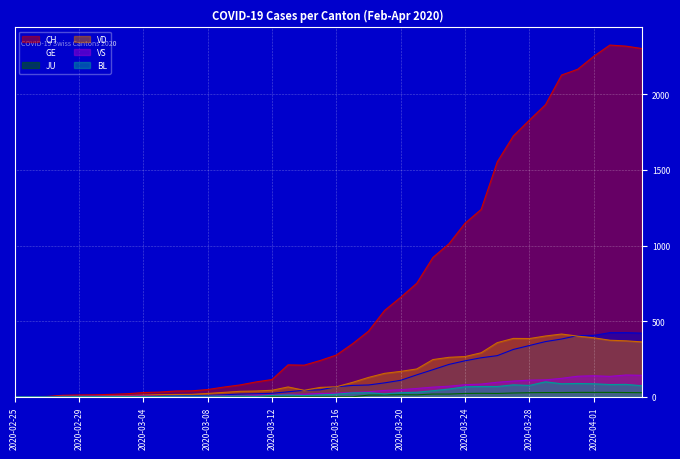

True or false: GE has a value of 3 at 2020-03-02.

True